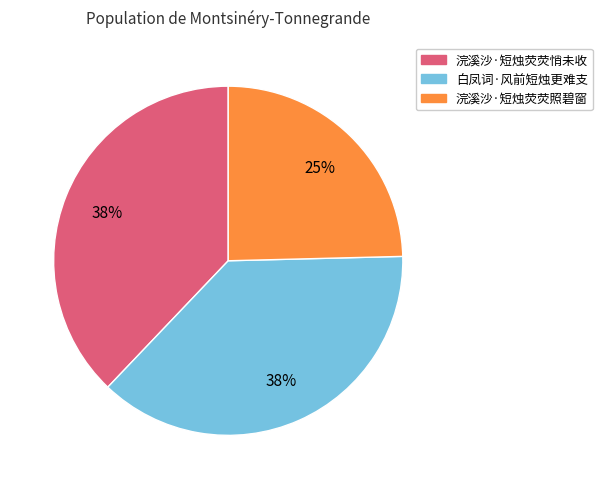

Does 白凤词·风前短烛更难支 account for over 50% of the chart?

No